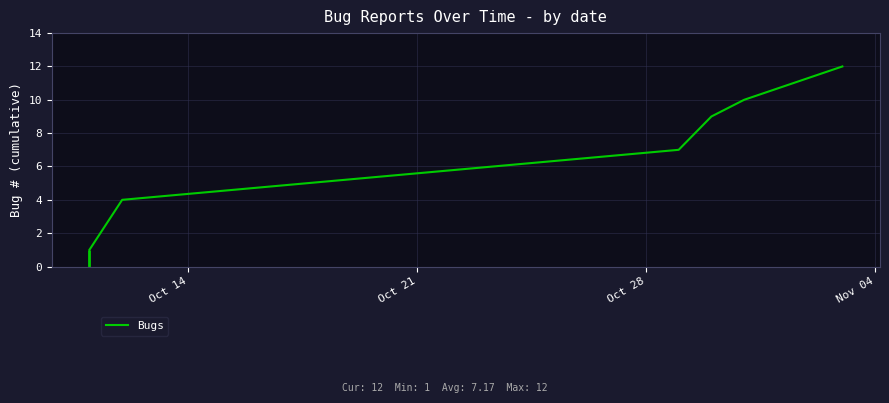

Count the number of categories in the chart.

6